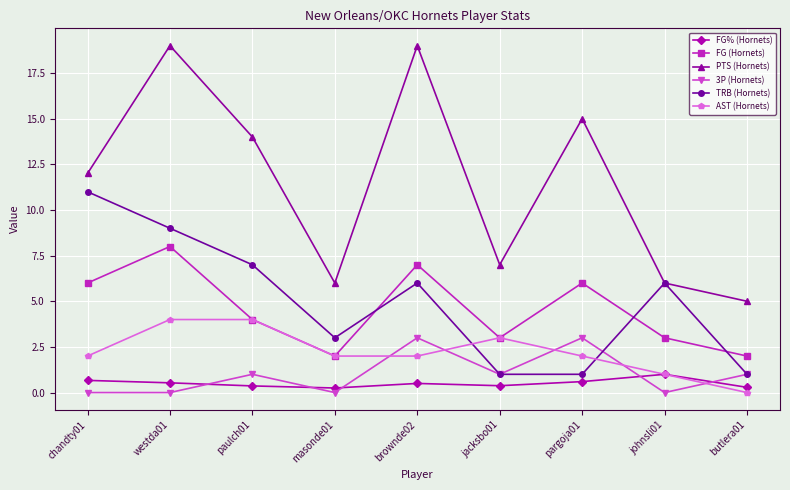

The 3P (Hornets) series shows 1.0 at paulch01. True or false?

True